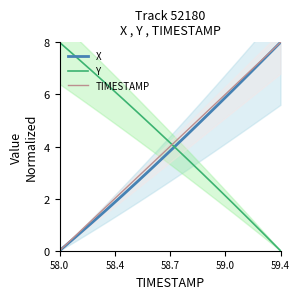

How many data points in TIMESTAMP are above 4?

8